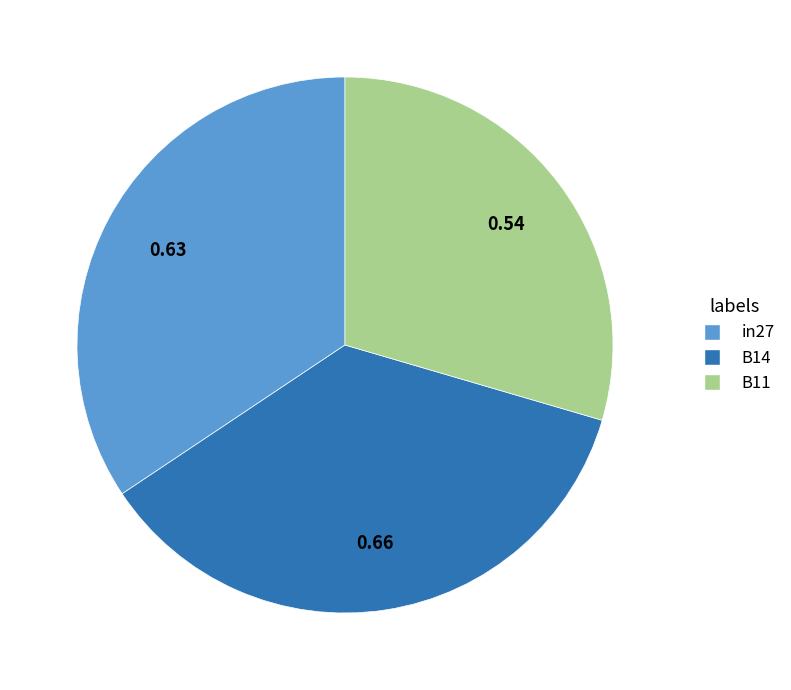

Is it true that B11 is 15% of the pie?

False